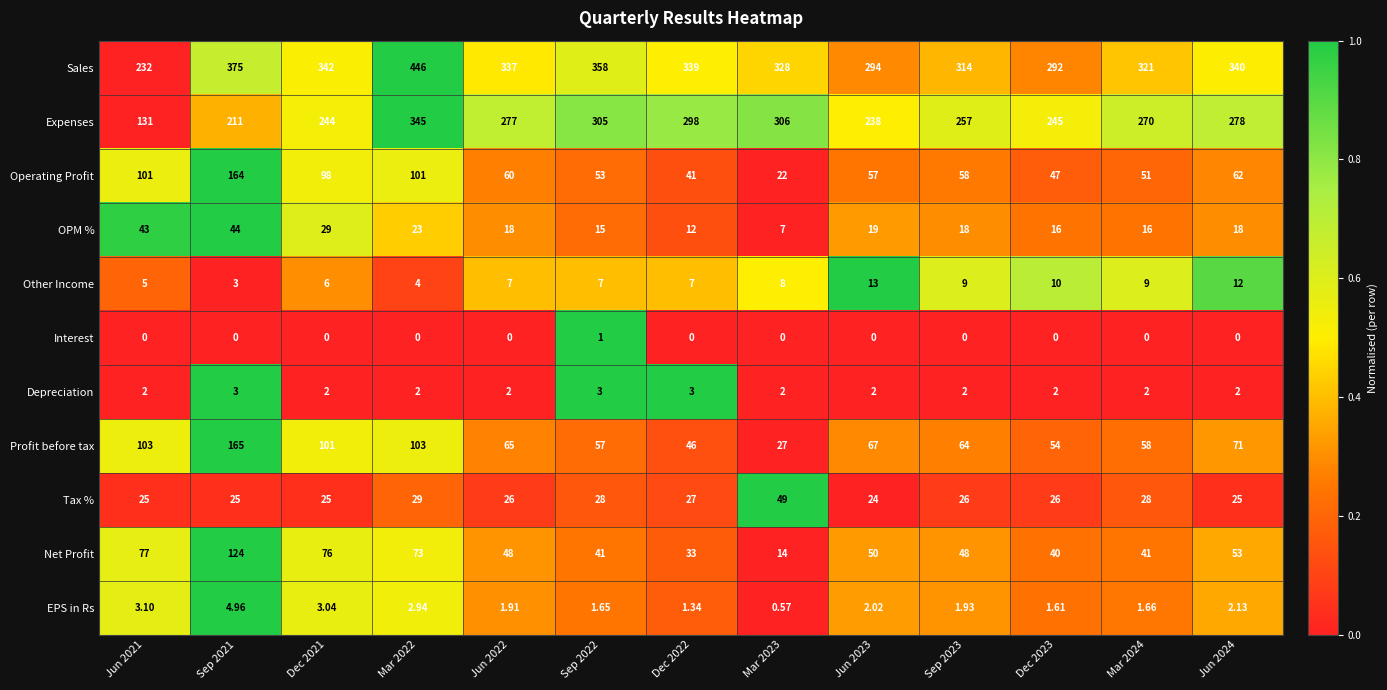

Rank the series by their maximum value, from highest to lowest.

Sales, Expenses, Profit before tax, Operating Profit, Net Profit, Tax %, OPM %, Other Income, EPS in Rs, Depreciation, Interest